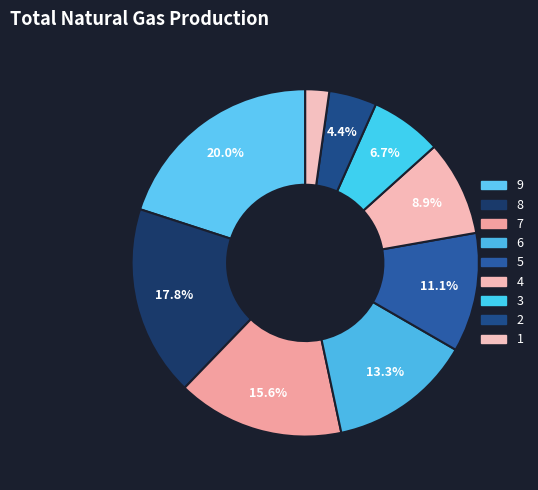

What percentage is NOT represented by 6?

86.7%